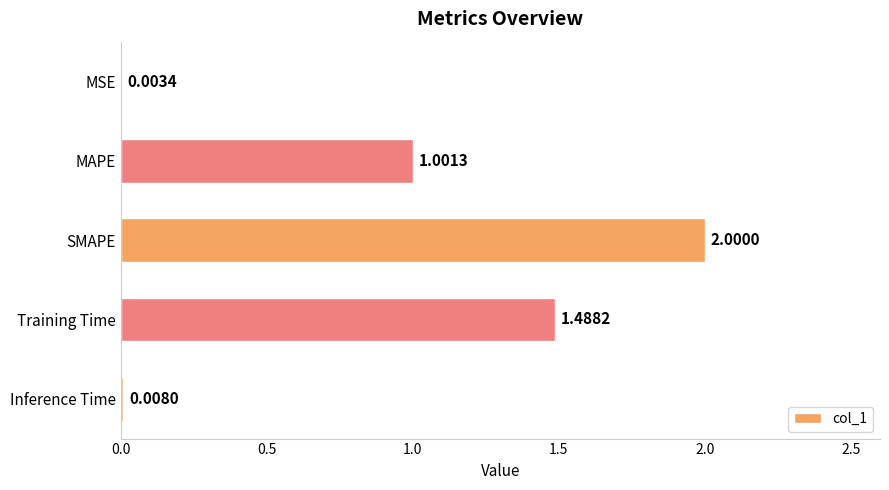

Count the number of data series in this chart.

1